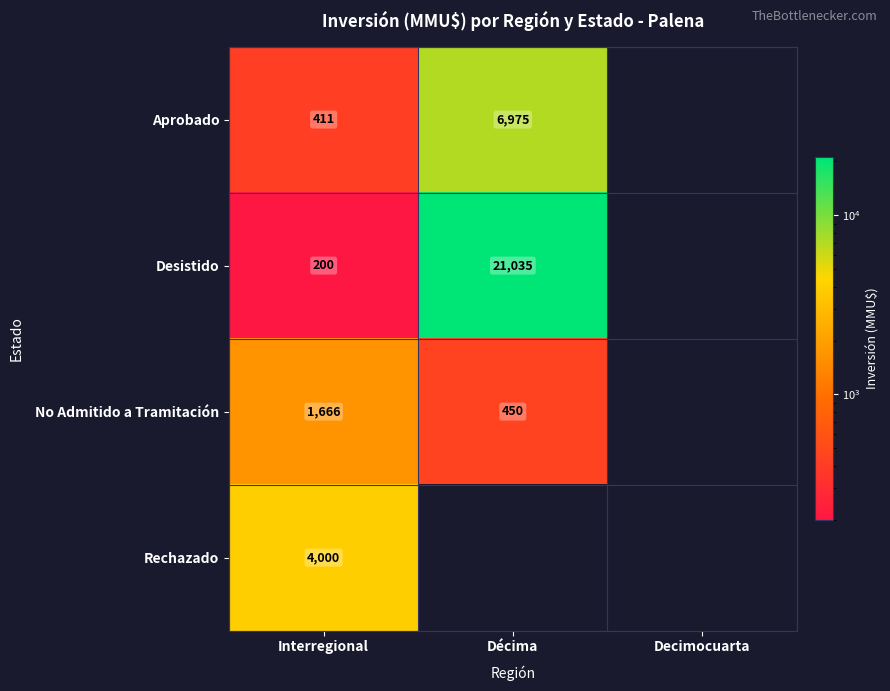

The No Admitido a Tramitación series shows 708 at Décima. True or false?

False